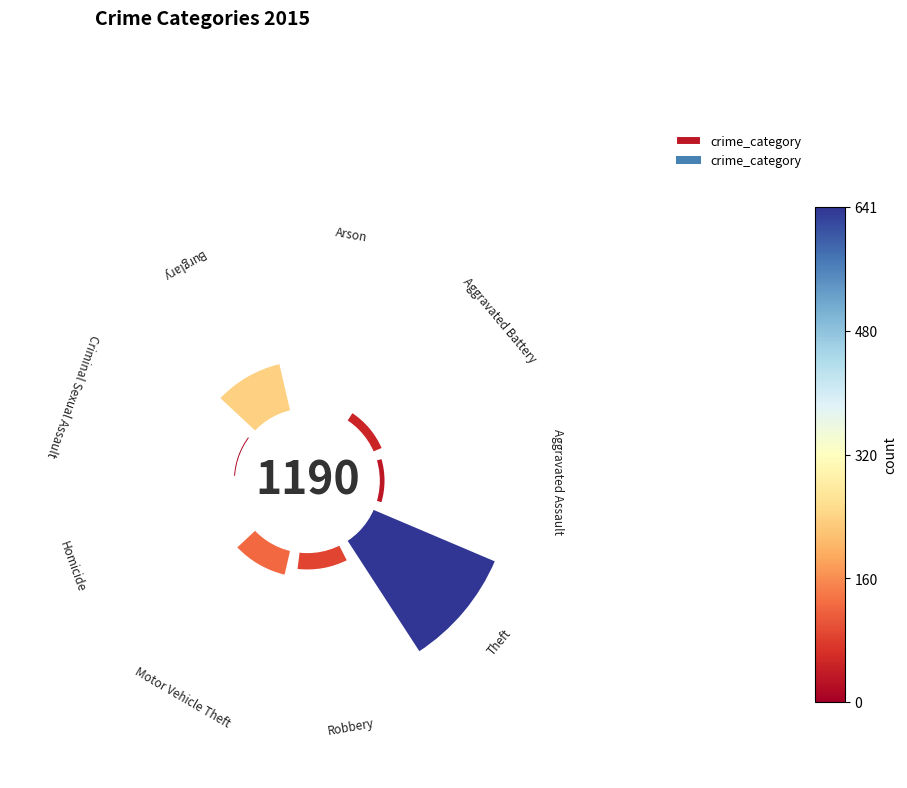

Are the bars horizontal?

No